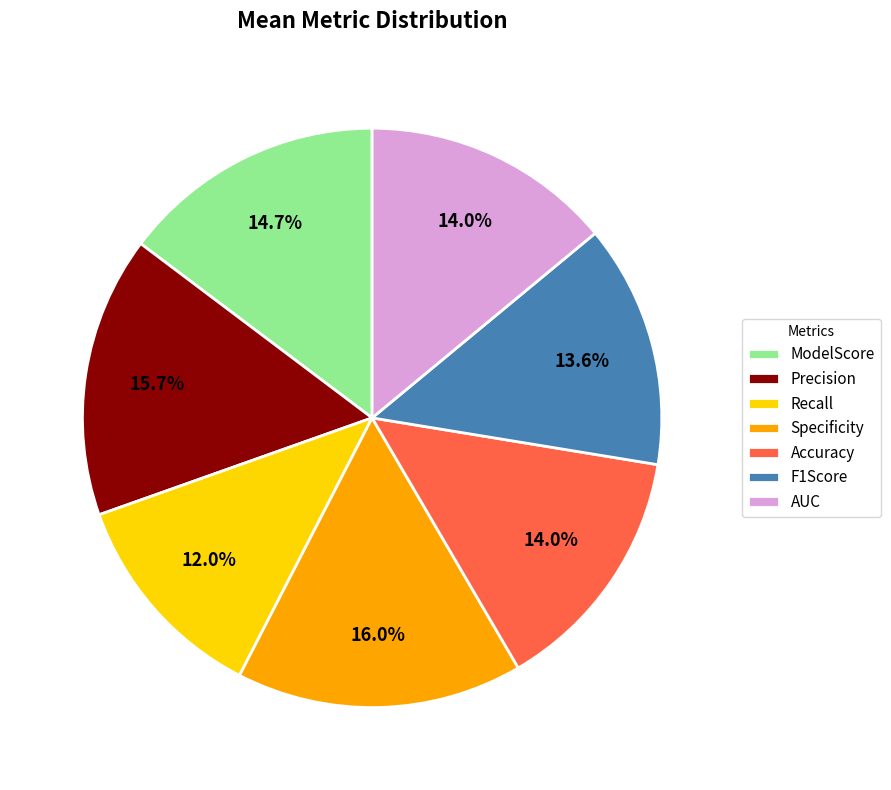

What is the total percentage of F1Score and Accuracy?

27.6%